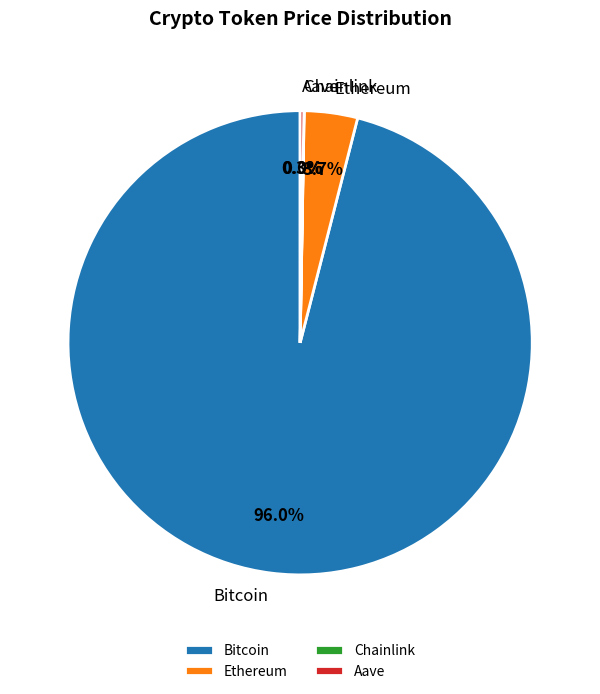

Which slice is the largest?

Bitcoin